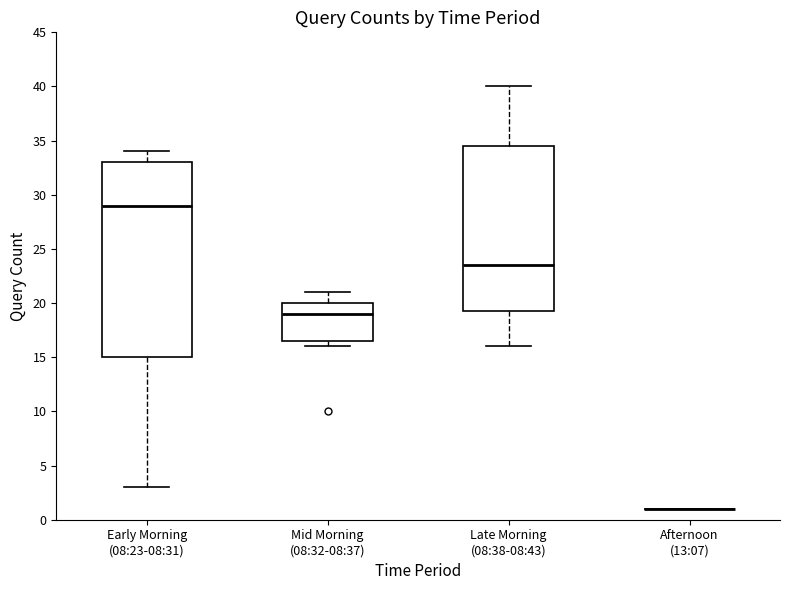

Where does the lower whisker of the box for Early Morning (08:23-08:31) end on the y-axis? The values are not printed on the chart, so give them approximately, as read against the axis.

3.0